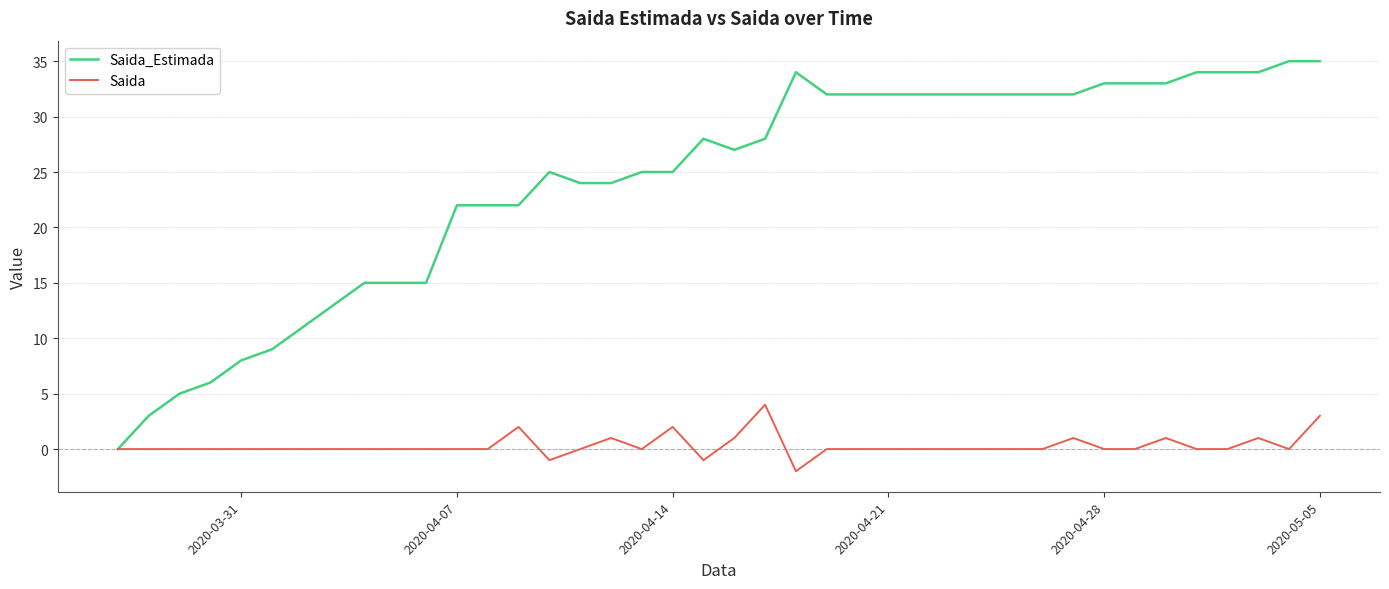

How many distinct data groups are displayed?

2